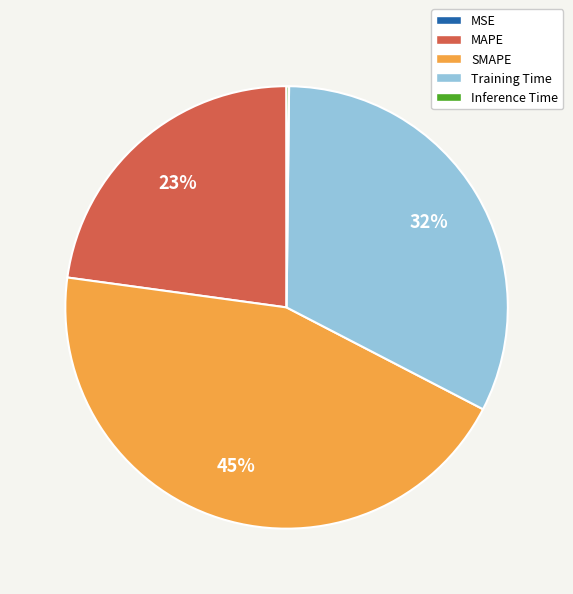

Do SMAPE and MAPE together represent more than half of the pie?

Yes